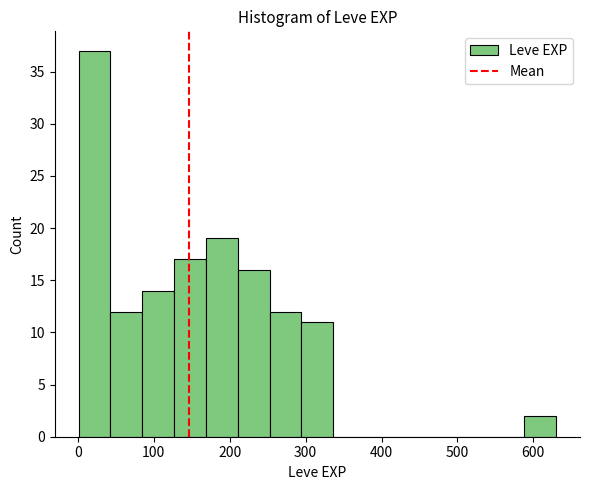

Reading left to right, transcribe this chart: for each bar, give the range it covers on the x-axis and its height. Neither the bar edges nor the heights are printed on the chart, so give them approximately, as read against the axes.

0 to 40: 37
40 to 80: 12
80 to 130: 14
130 to 170: 17
170 to 210: 19
210 to 250: 16
250 to 290: 12
290 to 340: 11
340 to 380: 0
380 to 420: 0
420 to 460: 0
460 to 500: 0
500 to 550: 0
550 to 590: 0
590 to 630: 2